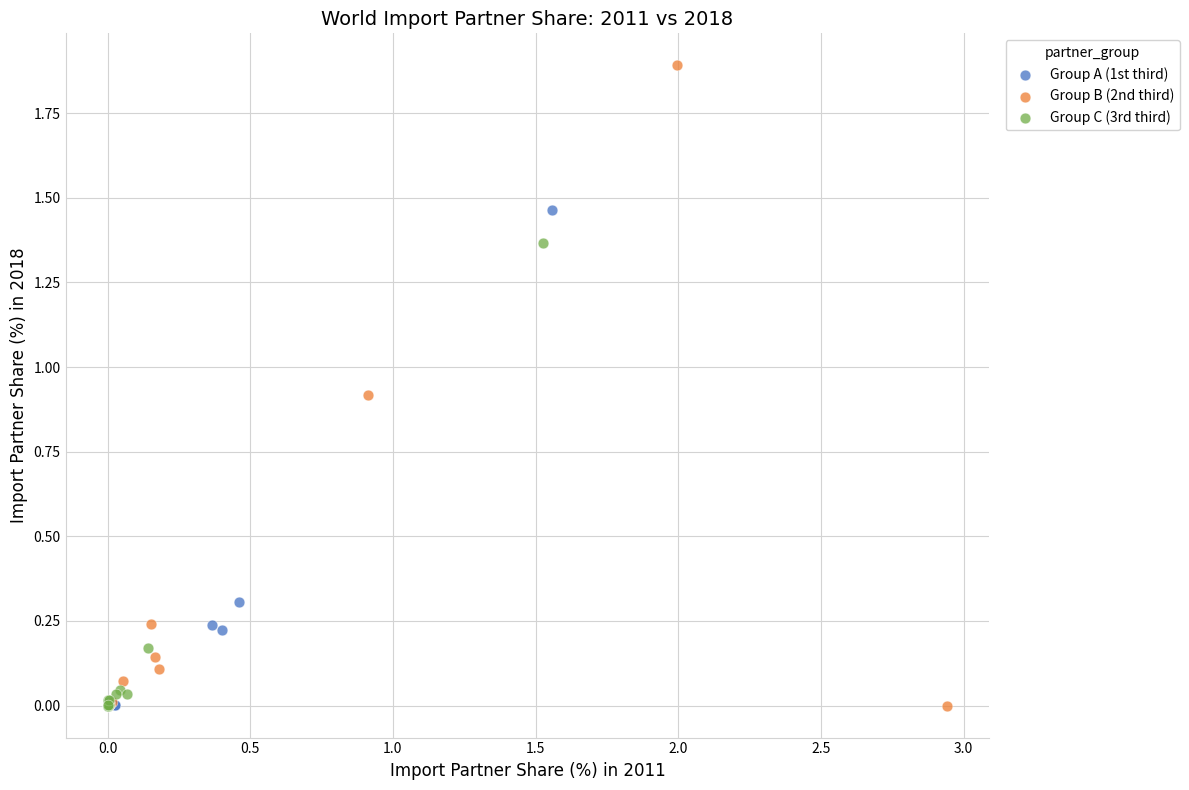

Which series contains the highest Y value?

Group B (2nd third)